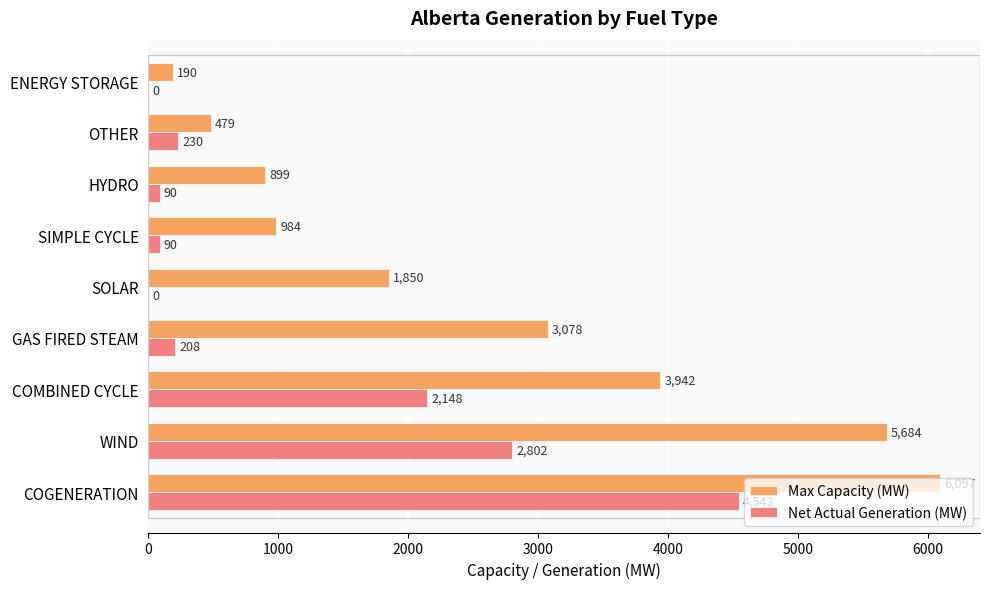

What is the sum of all Max Capacity (MW) values?

23203